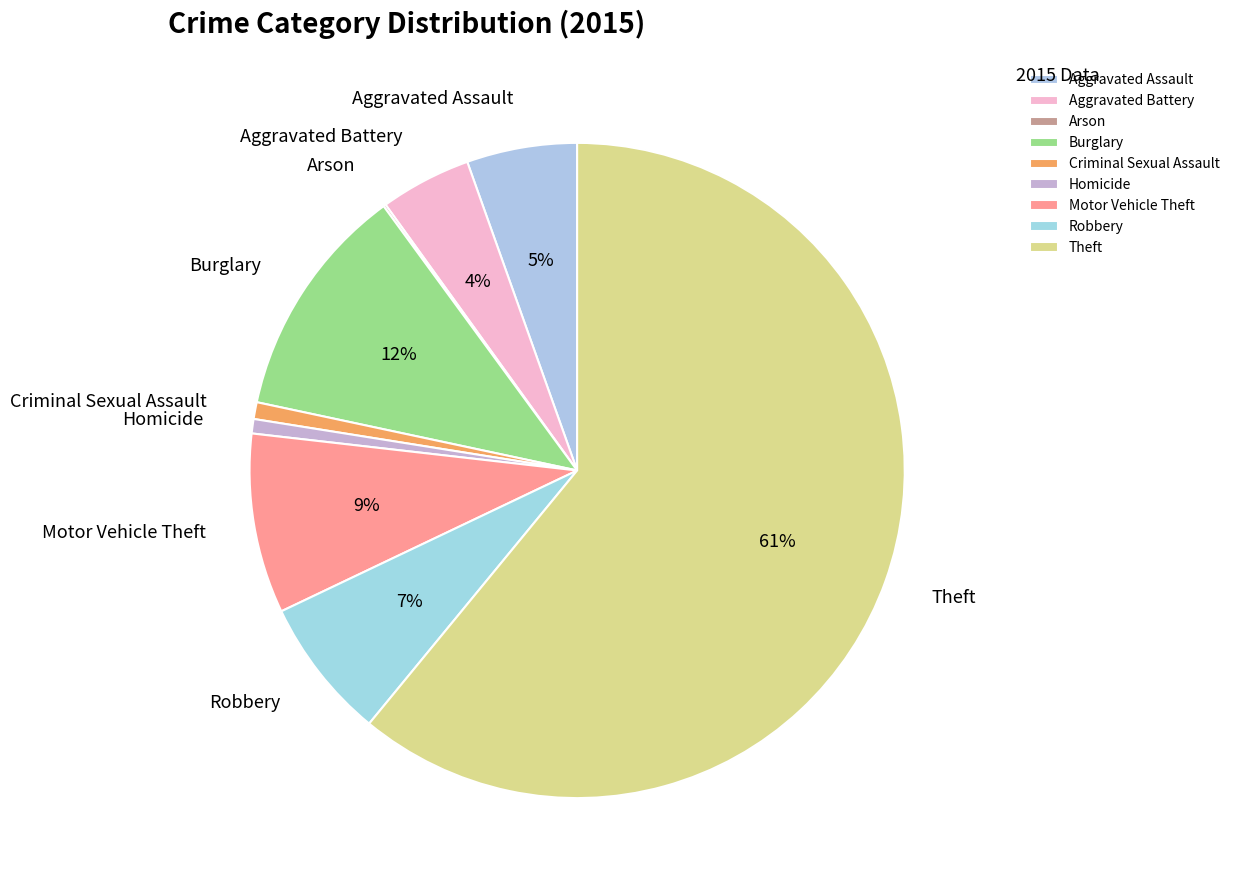

Which category accounts for the majority?

Theft